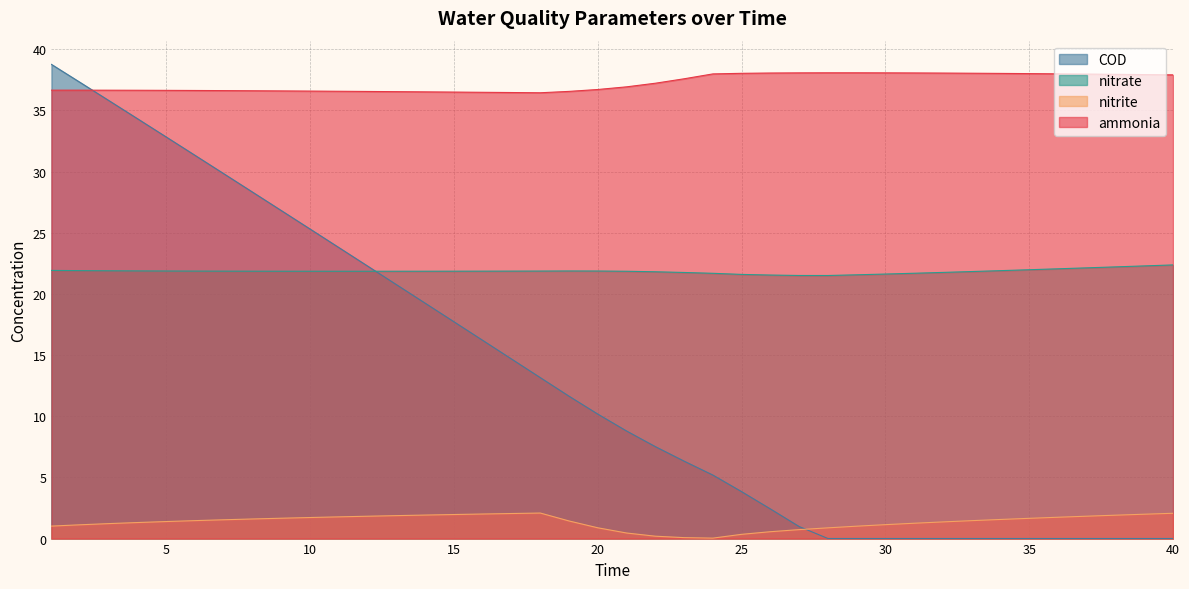

True or false: COD and ammonia intersect in this chart.

True